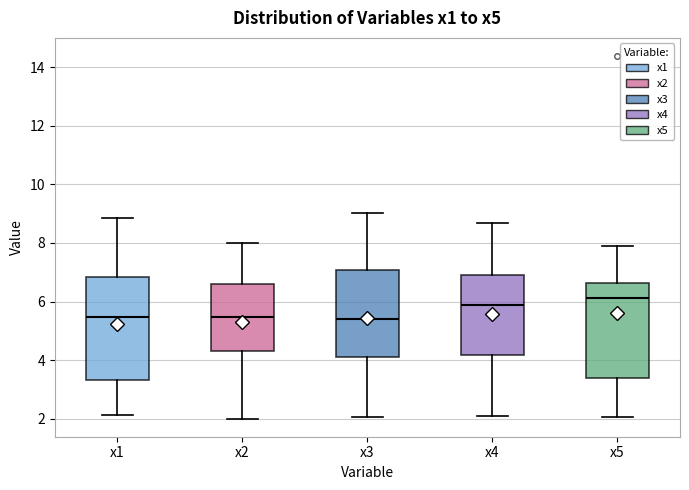

Reading left to right, transcribe this box plot: for each box, give where its median line is, the range the box spans, and where its two whiskers end, as read against the y-axis. The values are not printed on the chart, so give them approximately, as read against the axis.

x1: median 5.4, box 3.4 to 6.8, whiskers 2.2 to 8.8
x2: median 5.4, box 4.4 to 6.6, whiskers 2.0 to 8.0
x3: median 5.4, box 4.2 to 7.0, whiskers 2.0 to 9.0
x4: median 5.8, box 4.2 to 7.0, whiskers 2.0 to 8.6
x5: median 6.2, box 3.4 to 6.6, whiskers 2.0 to 8.0